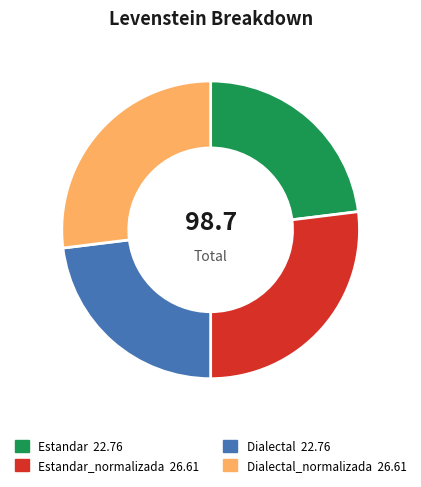

How many segments does this pie chart have?

4